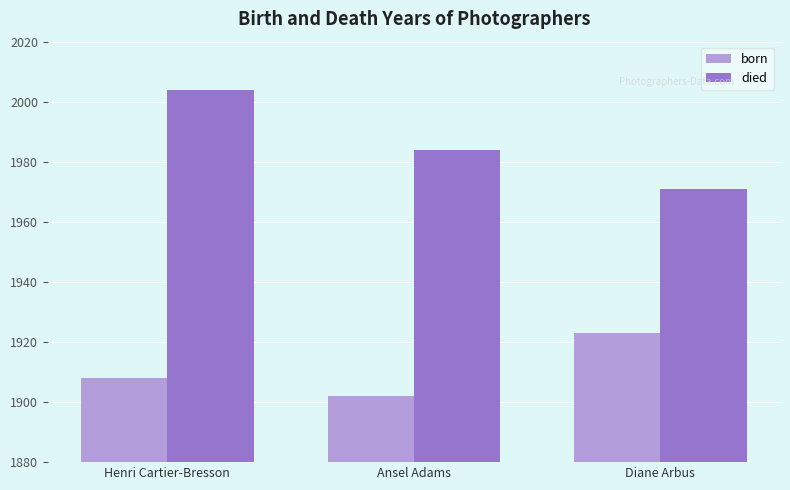

What is the label of the 3rd bar from the left?

Diane Arbus